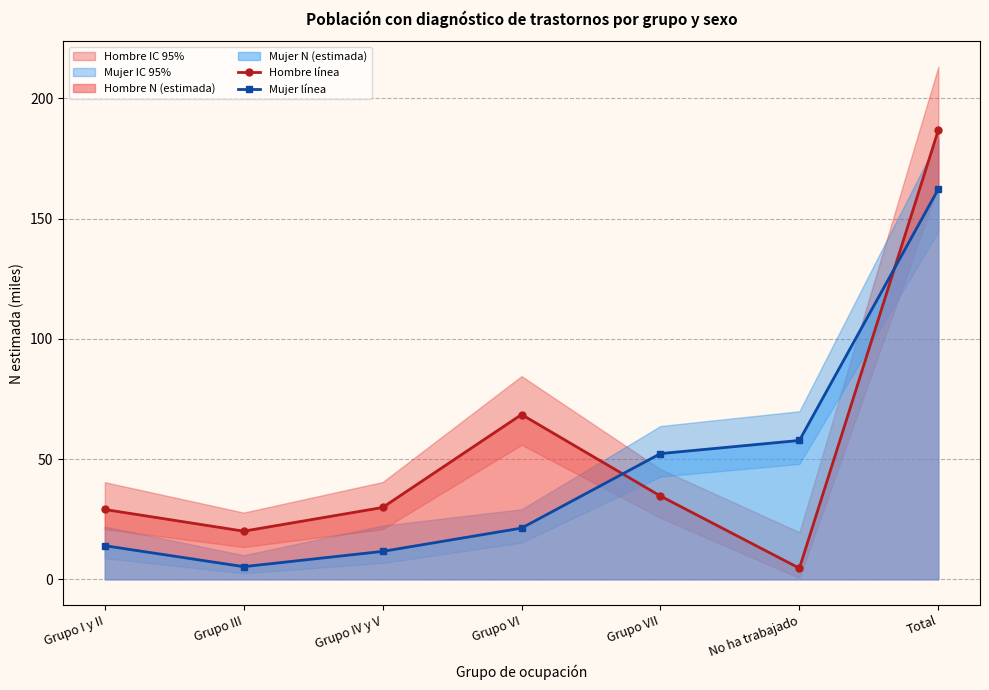

Is the value of Mujer línea at Grupo I y II greater than the value of Hombre línea at Grupo III?

No